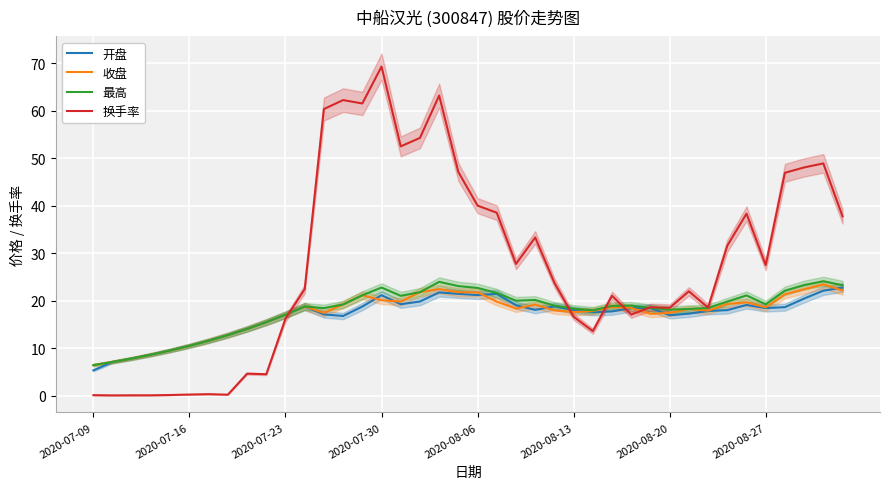

Which series has the largest range (max minus min)?

换手率